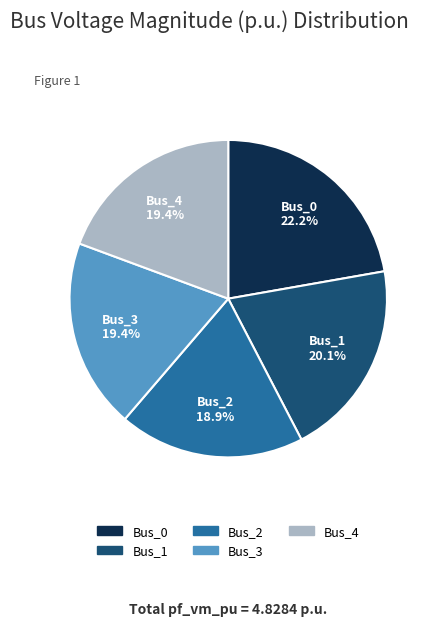

To the nearest percent, what is the average slice percentage?

20%